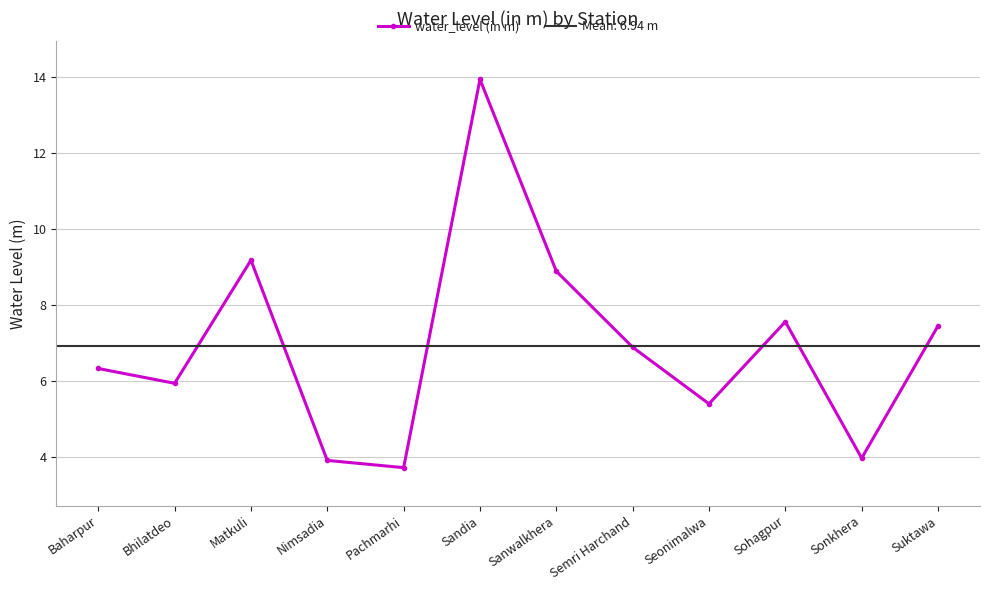

True or false: there are more than 1 points higher than both neighbors.

True